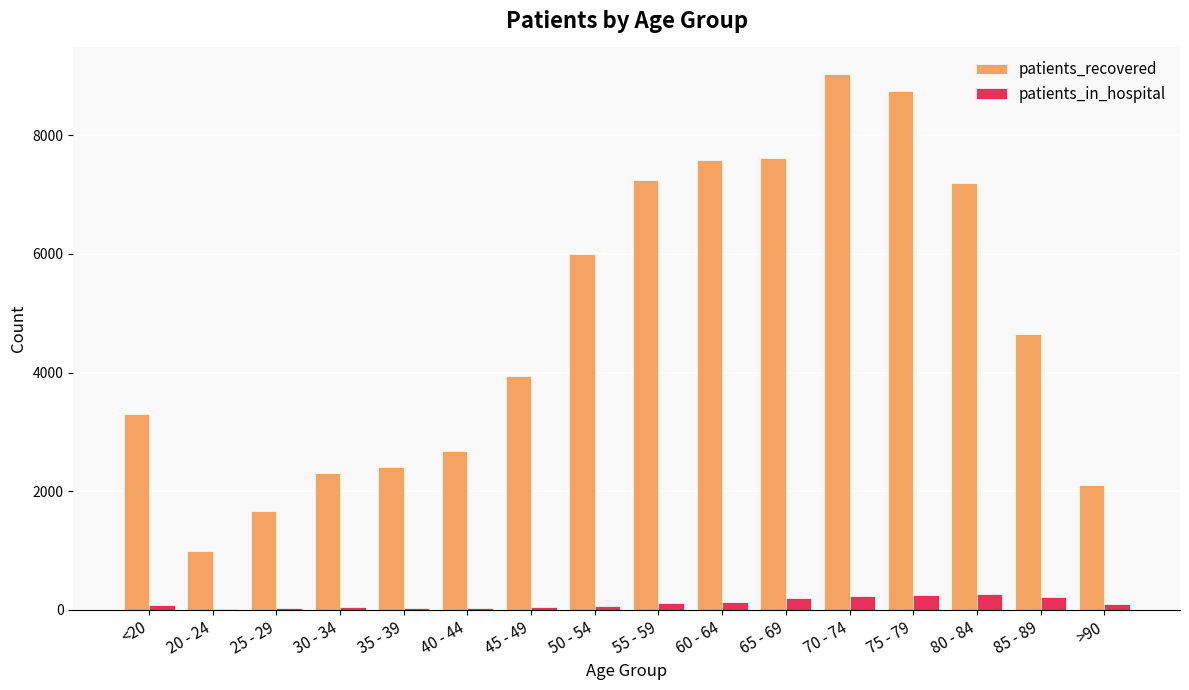

What is the total value across all series at 65 - 69?

7812